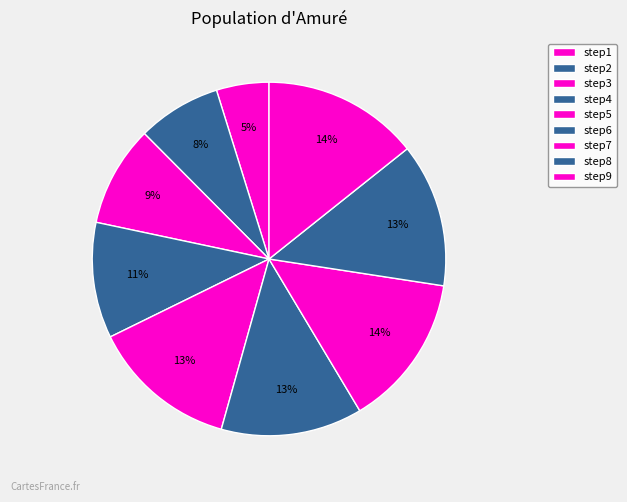

Does any single category account for the majority?

No